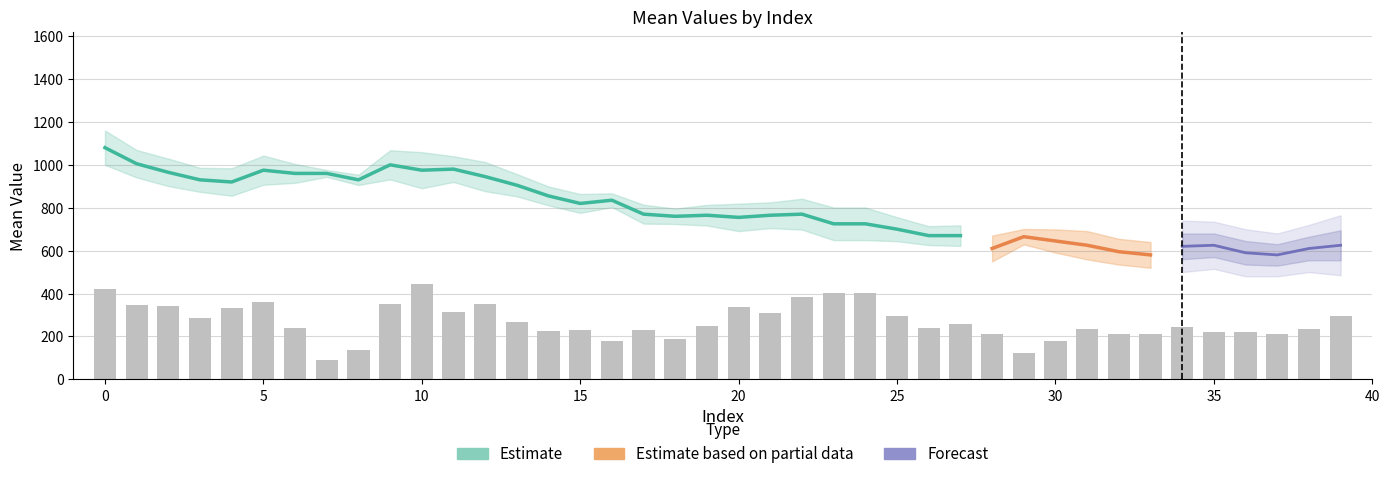

The value at 0 is 160.1. True or false?

False